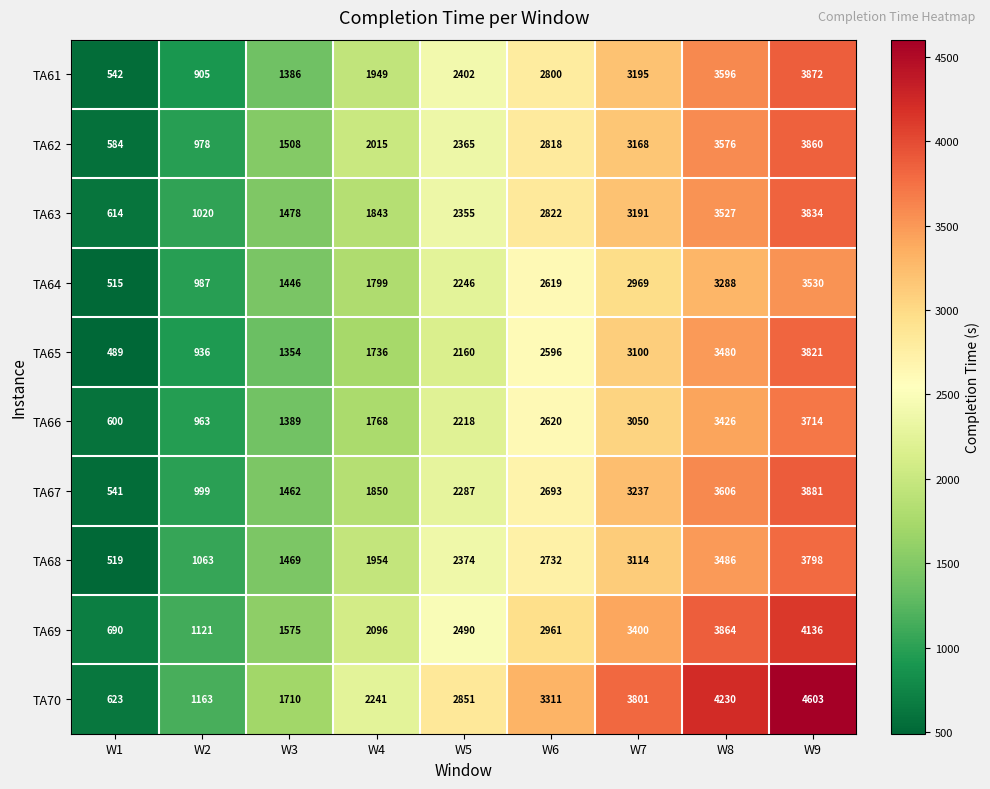

The TA70 series shows 4230 at W8. True or false?

True